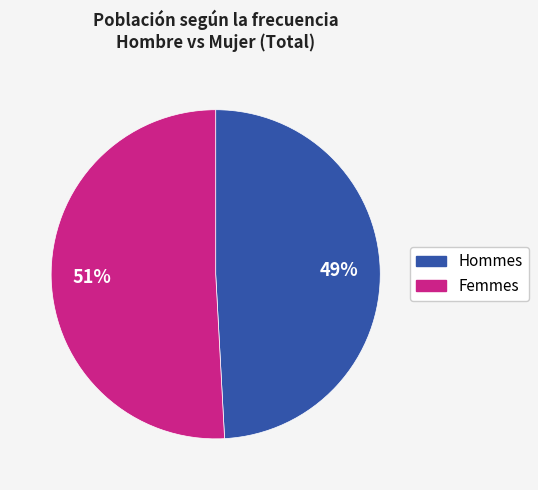

Count the number of slices in the pie.

2